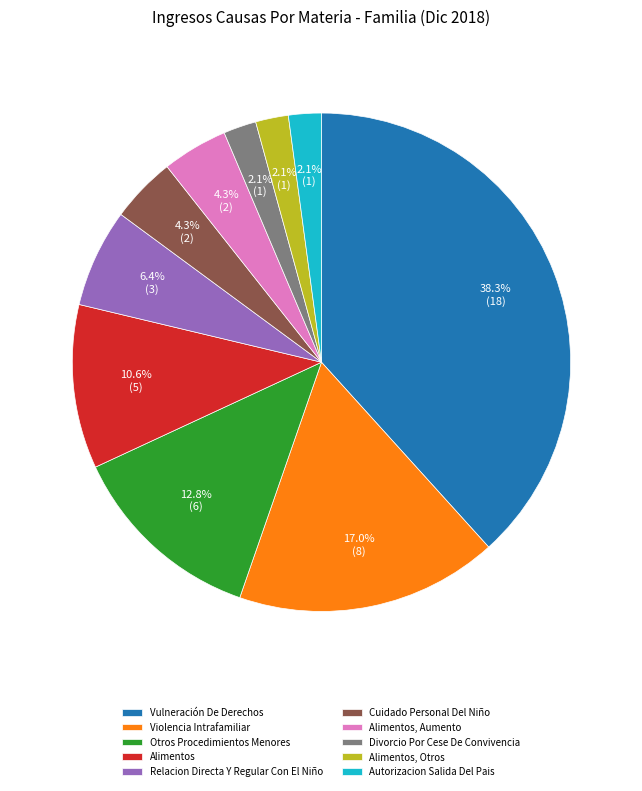

How many segments does this pie chart have?

10